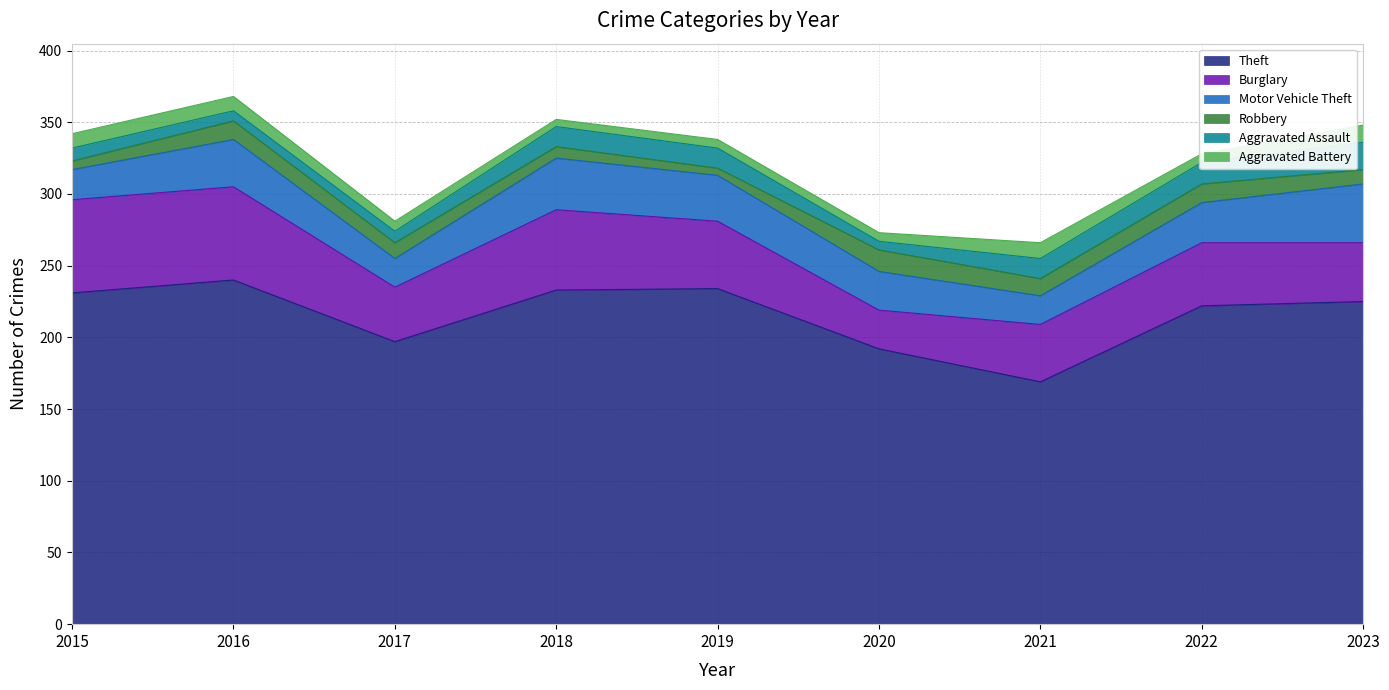

Rank the series at 2020 from highest to lowest value.

Theft, Burglary, Motor Vehicle Theft, Robbery, Aggravated Assault, Aggravated Battery